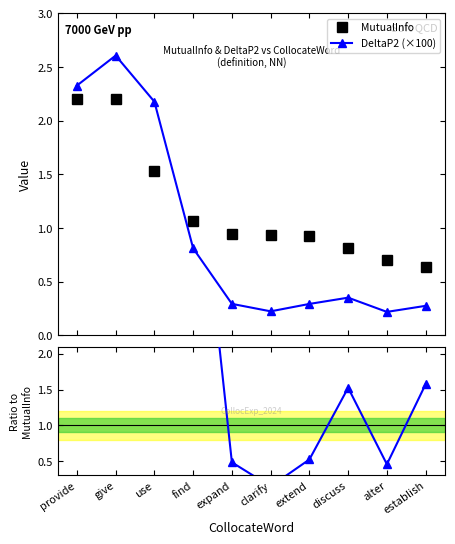

Rank the categories by Ratio DeltaP2/DeltaP1 value from highest to lowest.

use, give, find, provide, establish, discuss, extend, expand, alter, clarify